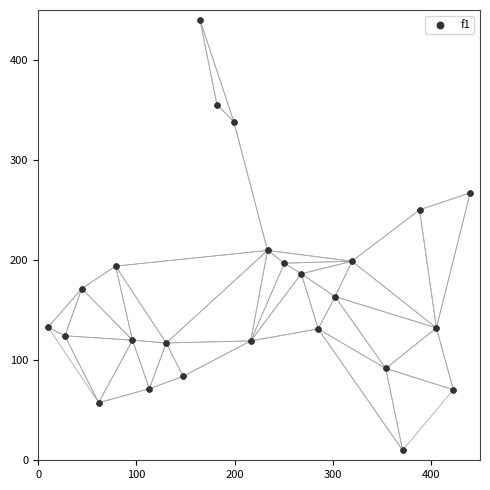

What Y value in the scatter plot is closest to 225?

209.7